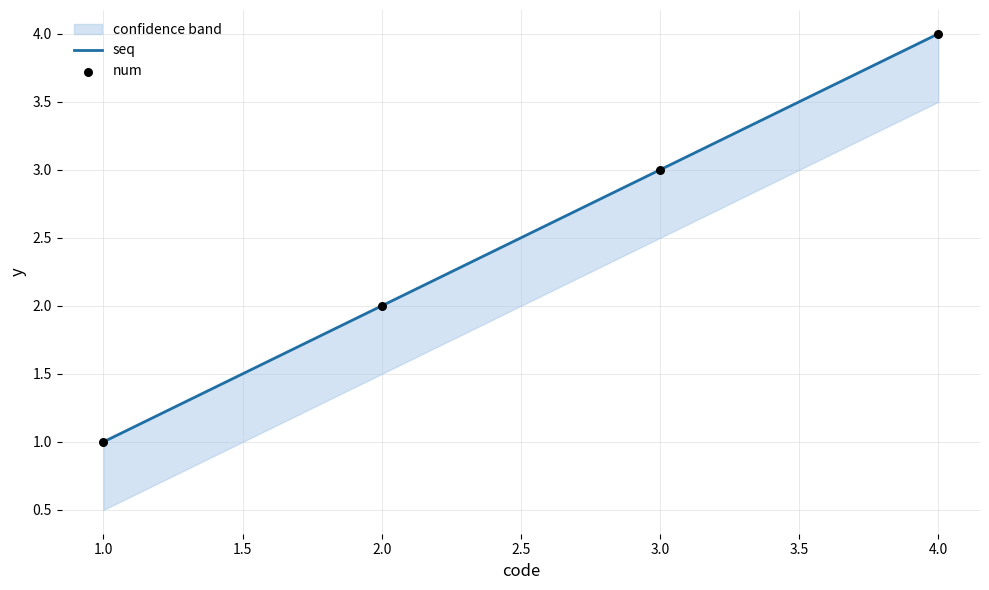

What are all the series names shown in the legend?

seq, num